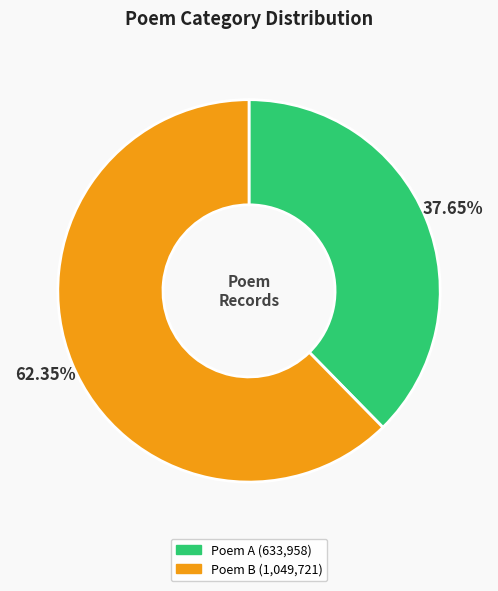

Is there any slice that represents more than half of the pie?

Yes